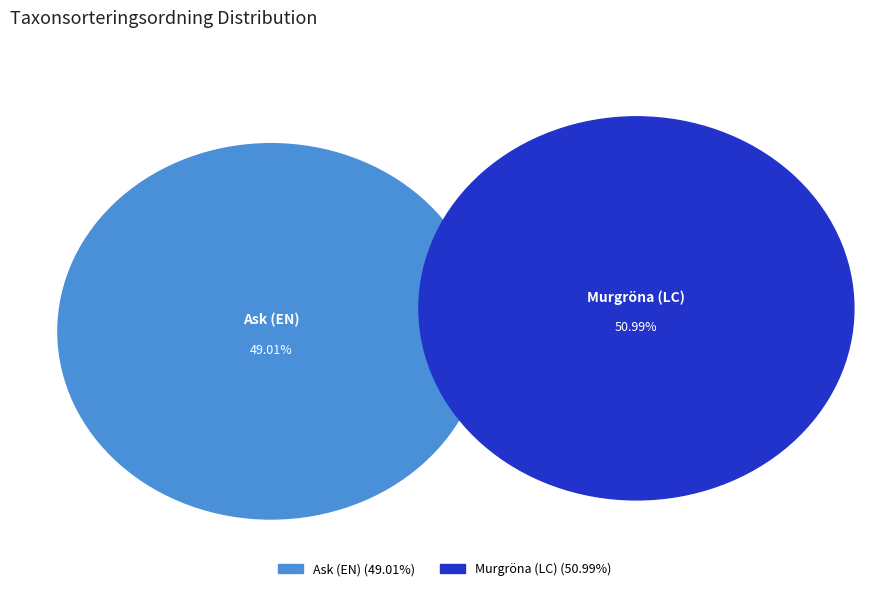

How many segments does this pie chart have?

2